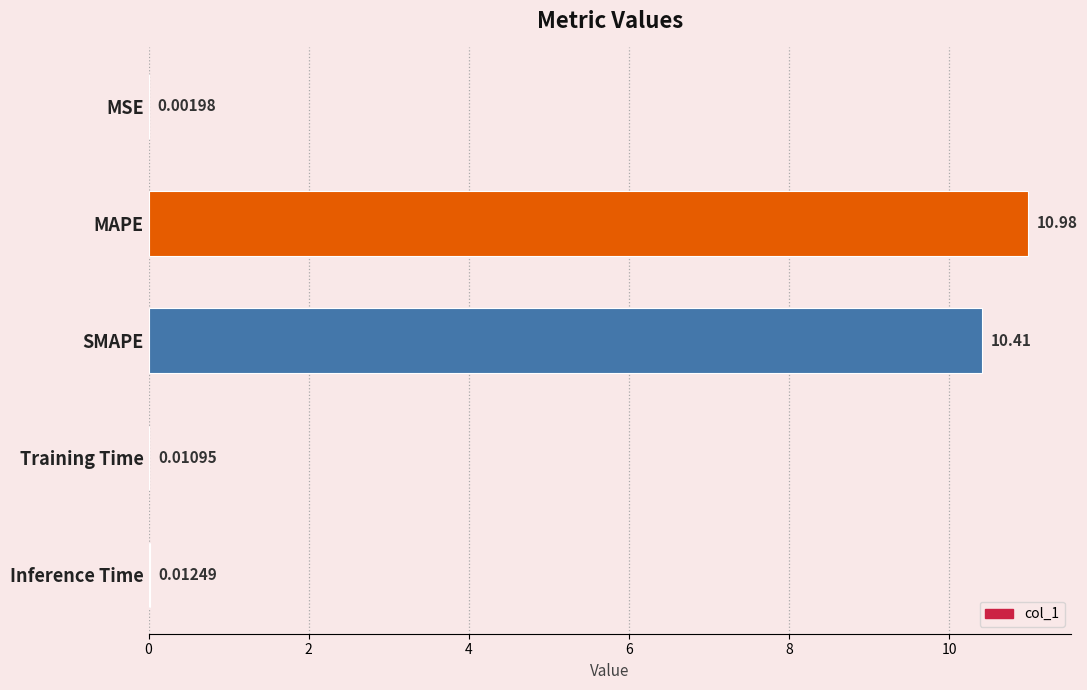

What is the sum of the values at SMAPE and MAPE?

21.4